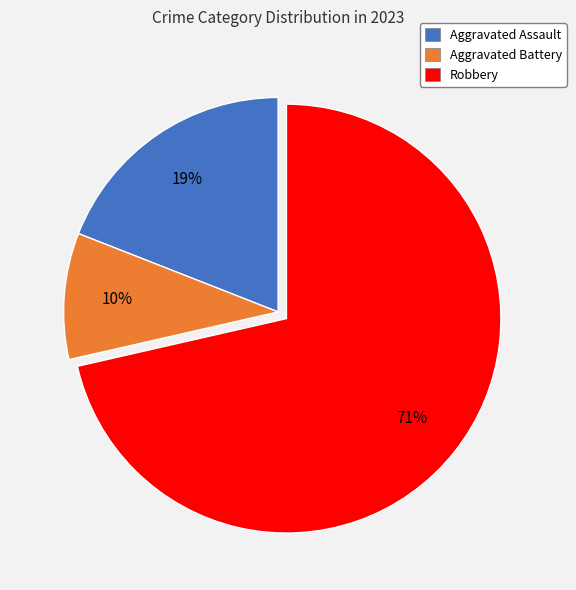

The Aggravated Battery slice represents 10% of the pie. True or false?

True